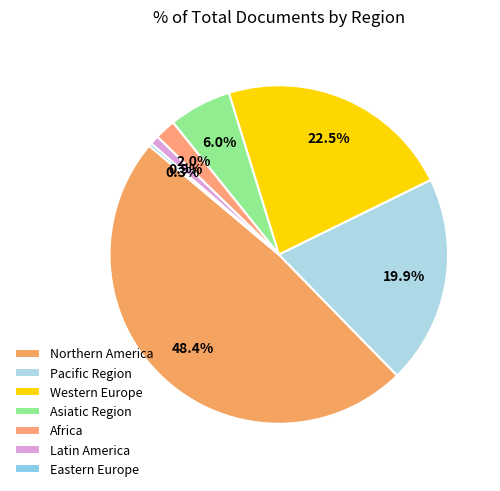

Count the number of slices in the pie.

7